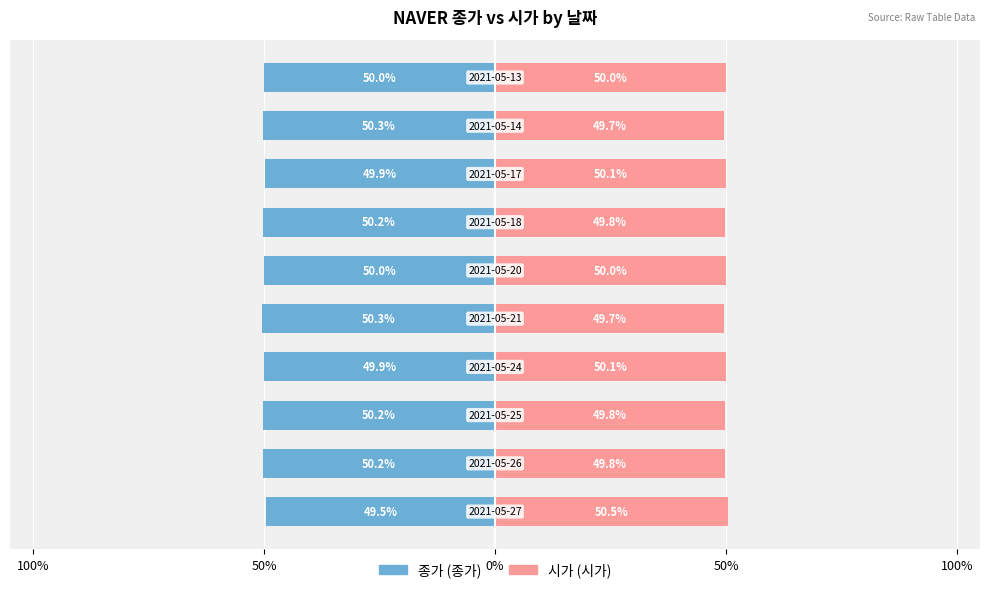

Which has a higher value, 6 or 8?

6